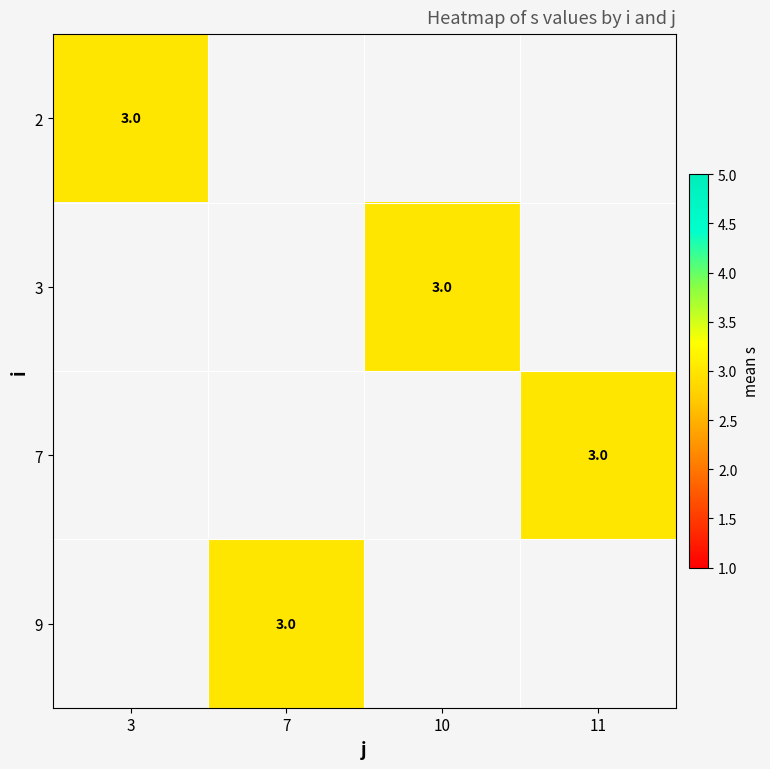

Between 3 and 0, which is larger?

3